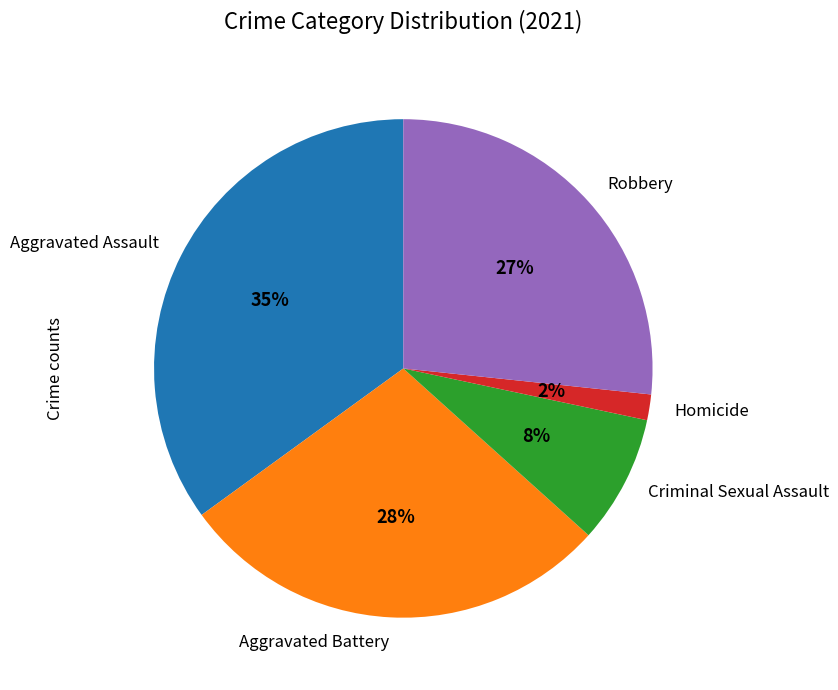

Which slice is the largest?

Aggravated Assault